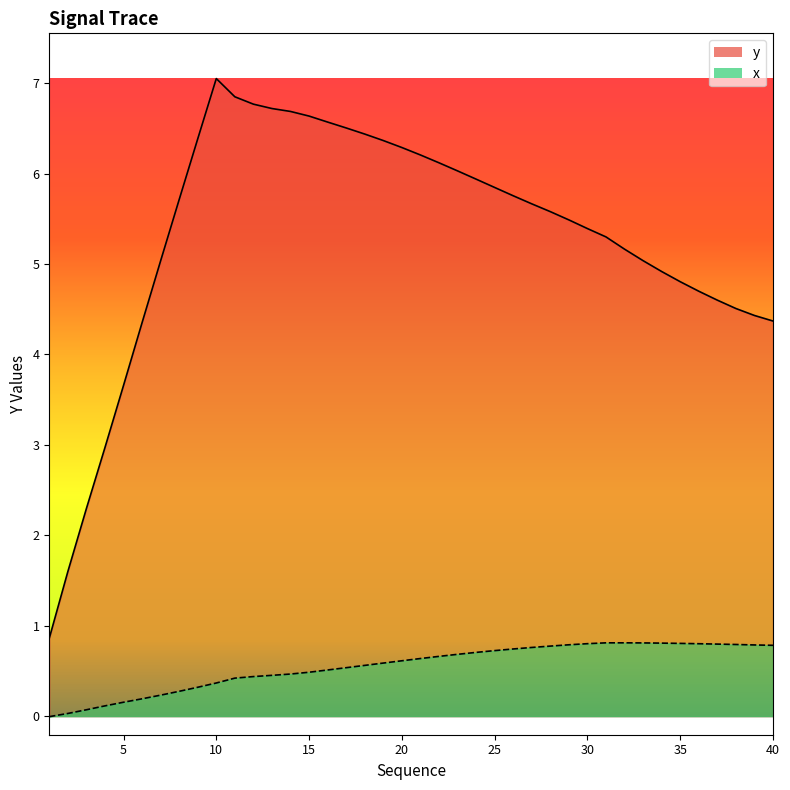

How many lines are shown in the chart?

2